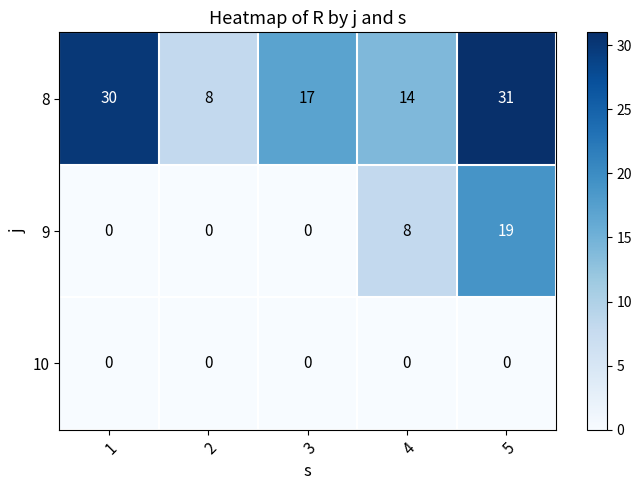

What is the lowest value of the 8 series?

8